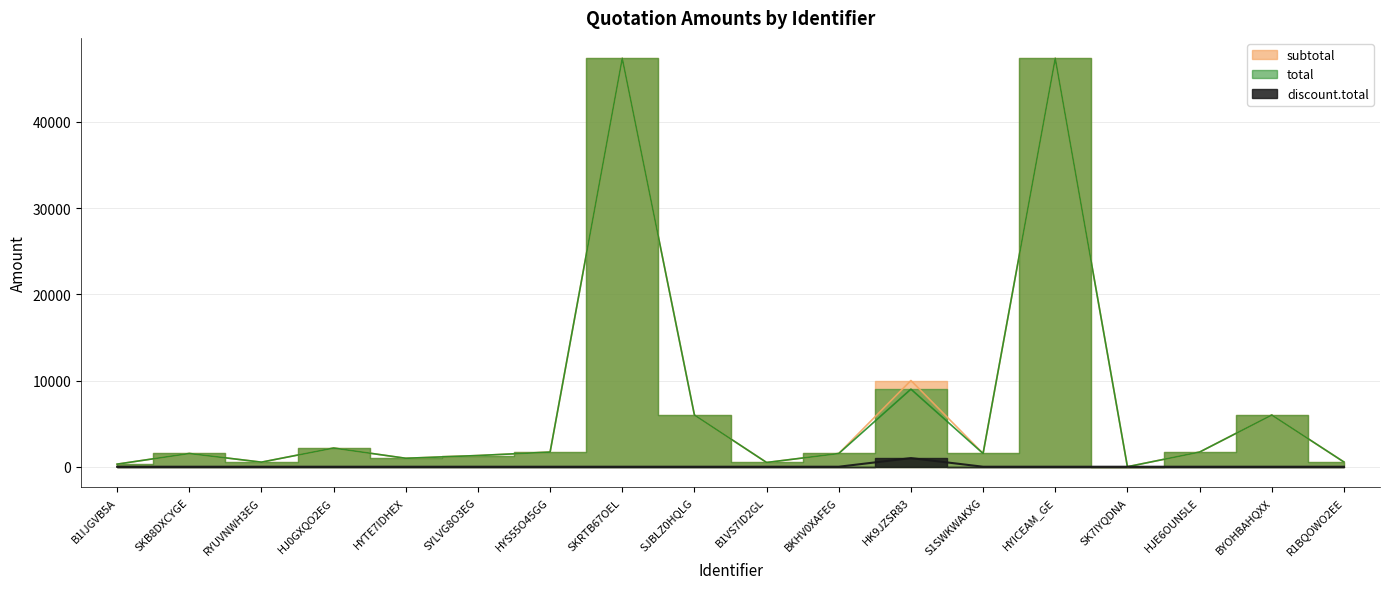

Reading right to left, extract all data points from this chart.

subtotal: R1BQOWO2EE=549.2	BYOHBAHQXX=5996.8	HJE6OUN5LE=1700.0	SK7IYQDNA=0.0	HYICEAM_GE=47370.0	S1SWKWAKXG=1535.0	HK9JZSR83=10000.0	BKHV0XAFEG=1535.0	B1VS7ID2GL=490.4	SJBLZ0HQLG=5996.8	SKRTB67OEL=47370.0	HYS55O45GG=1700.0	SYLVG8O3EG=1298.9	HYTE7IDHEX=979.7	HJ0GXQO2EG=2167.3	RYUVNWH3EG=530.2	SKB8DXCYGE=1535.0	B1IJGVB5A=300.0
total: R1BQOWO2EE=549.2	BYOHBAHQXX=5996.8	HJE6OUN5LE=1700.0	SK7IYQDNA=0.0	HYICEAM_GE=47370.0	S1SWKWAKXG=1535.0	HK9JZSR83=9000.0	BKHV0XAFEG=1535.0	B1VS7ID2GL=490.4	SJBLZ0HQLG=5996.8	SKRTB67OEL=47370.0	HYS55O45GG=1700.0	SYLVG8O3EG=1298.9	HYTE7IDHEX=979.7	HJ0GXQO2EG=2167.3	RYUVNWH3EG=530.2	SKB8DXCYGE=1535.0	B1IJGVB5A=300.0
discount.total: R1BQOWO2EE=0.0	BYOHBAHQXX=0.0	HJE6OUN5LE=0.0	SK7IYQDNA=0.0	HYICEAM_GE=0.0	S1SWKWAKXG=0.0	HK9JZSR83=1000.0	BKHV0XAFEG=0.0	B1VS7ID2GL=0.0	SJBLZ0HQLG=0.0	SKRTB67OEL=0.0	HYS55O45GG=0.0	SYLVG8O3EG=0.0	HYTE7IDHEX=0.0	HJ0GXQO2EG=0.0	RYUVNWH3EG=0.0	SKB8DXCYGE=0.0	B1IJGVB5A=0.0